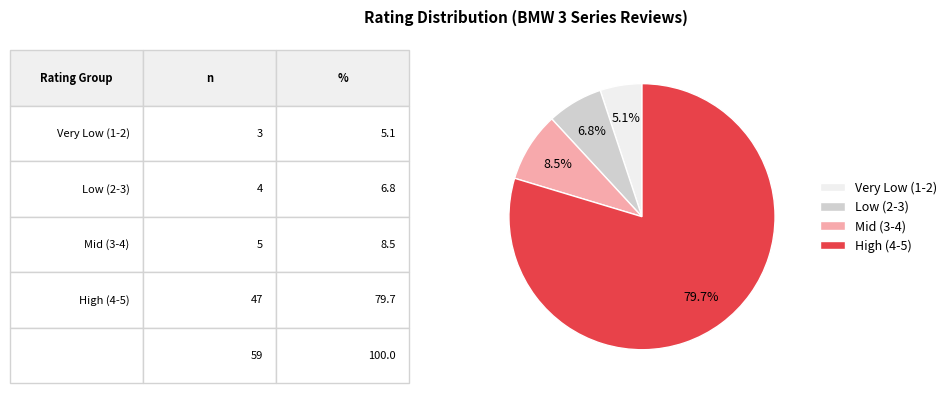

Does High (4-5) account for over 50% of the chart?

Yes